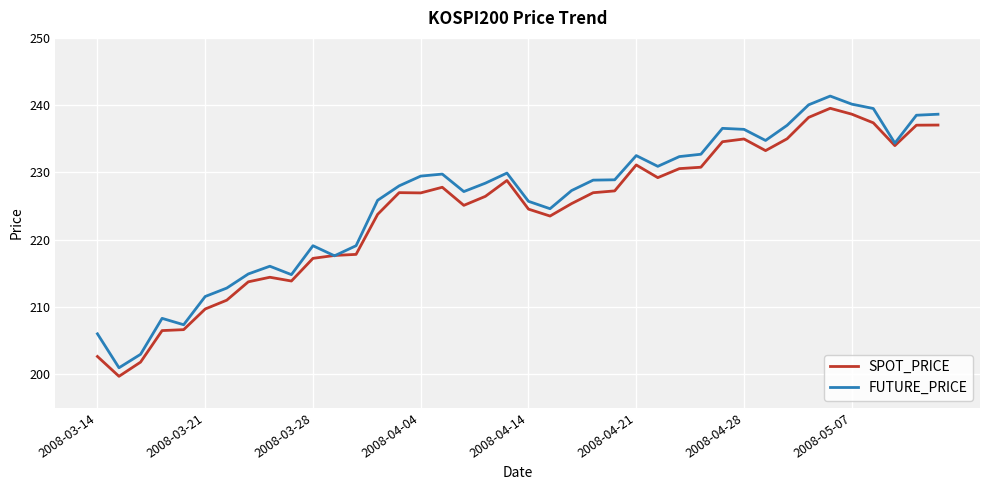

What is the minimum value for SPOT_PRICE?

199.7